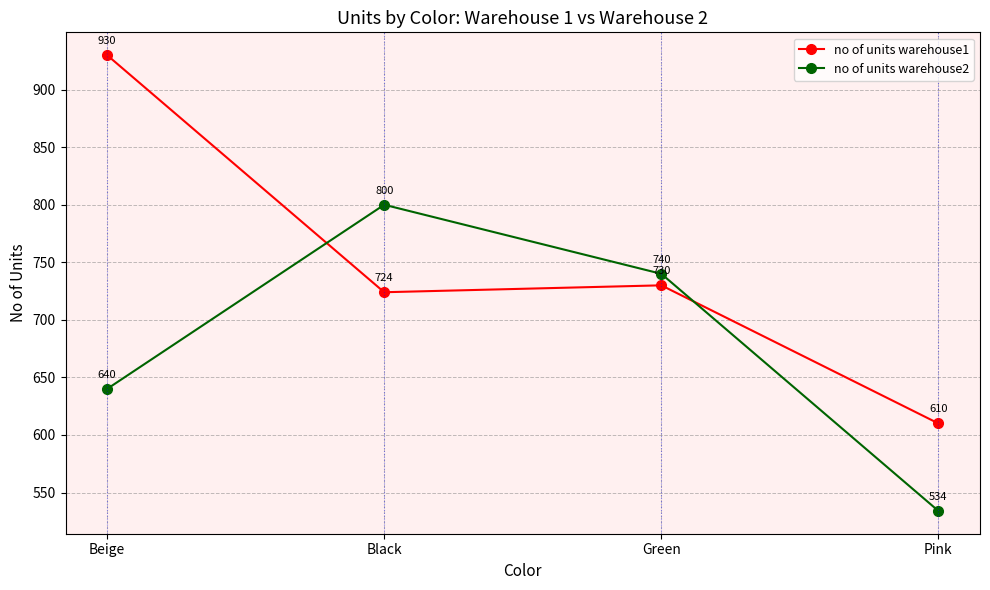

What value does the no of units warehouse1 series have at Black, to the nearest 50?

700